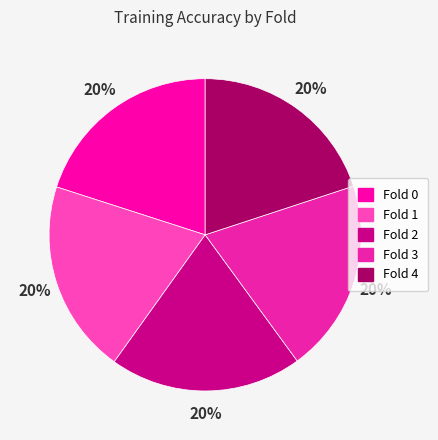

What is the smallest slice in the pie chart?

Fold 2